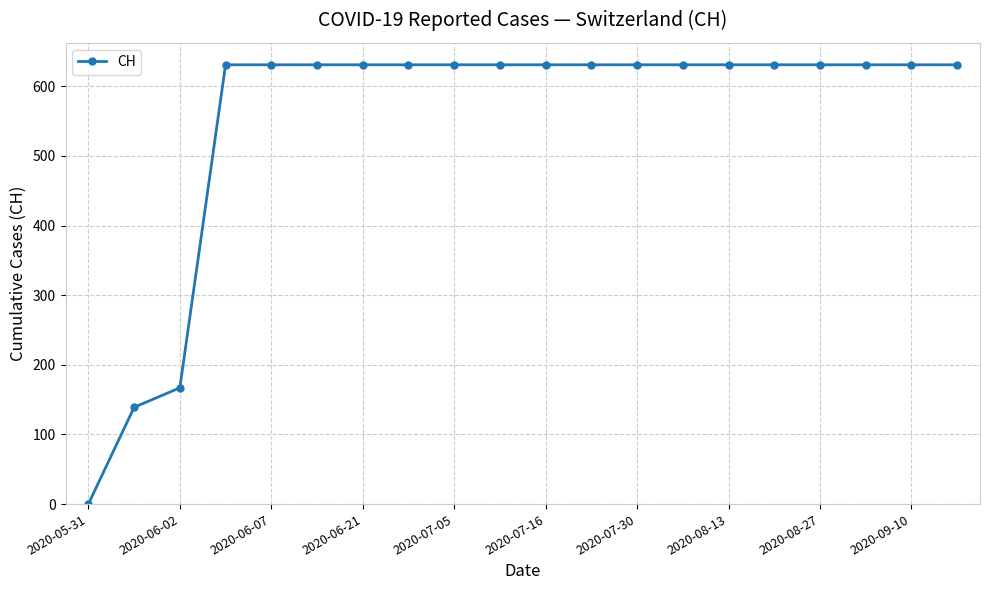

Reading left to right, list all the values displayed in this chart.

0	139	167	631	631	631	631	631	631	631	631	631	631	631	631	631	631	631	631	631